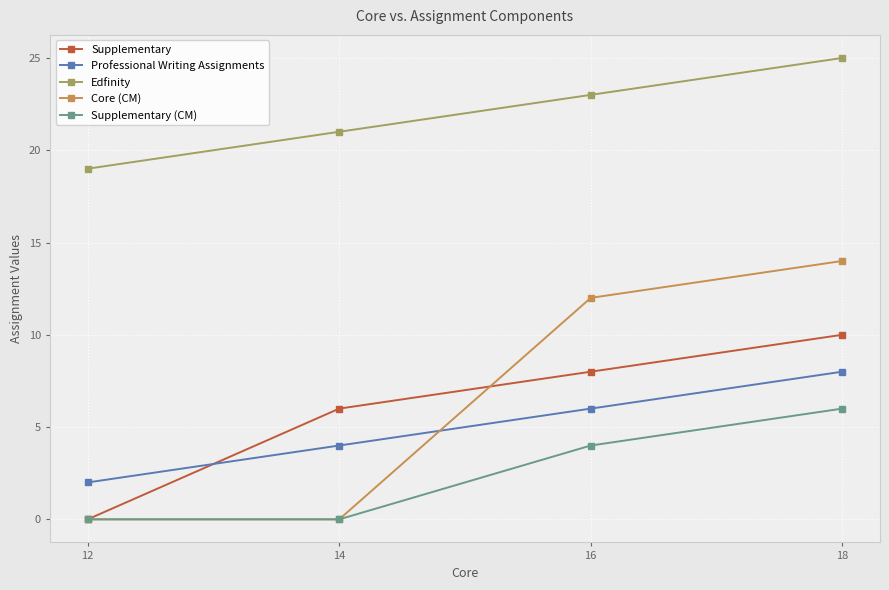

What is the value of the Core (CM) point at the 3rd from the left?

12